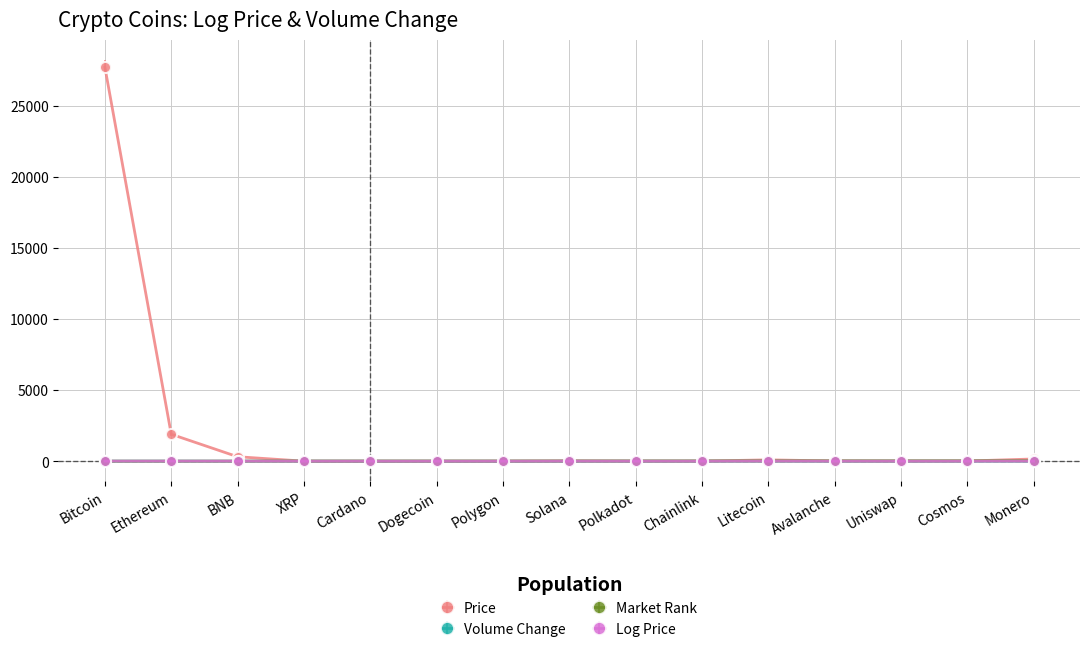

Which series has the largest range (max minus min)?

Price